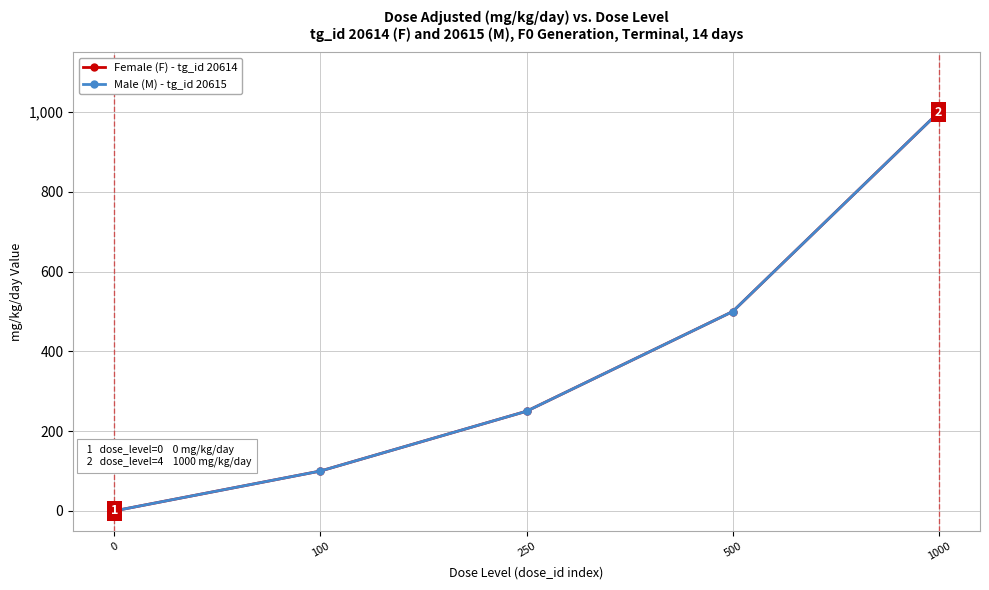

Reading right to left, what are all the values shown in this chart?

Female (F) - tg_id 20614: 1000=1000	500=500	250=250	100=100	0=0
Male (M) - tg_id 20615: 1000=1000	500=500	250=250	100=100	0=0